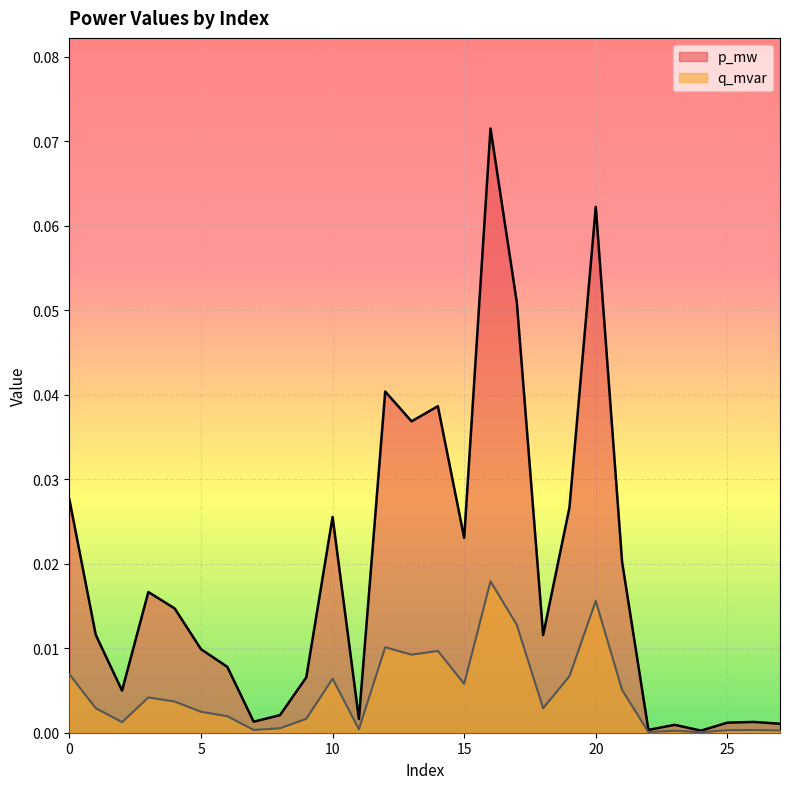

At which label does p_mw reach its peak?

16